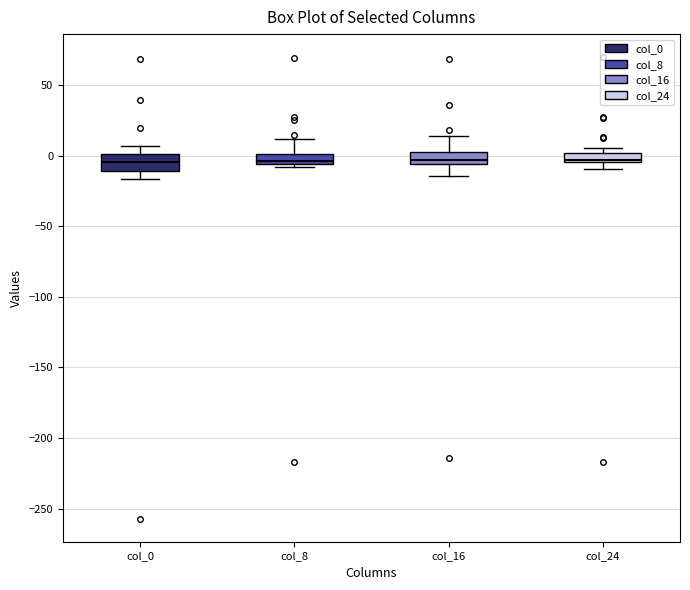

Where is the upper edge of the box for col_24 on the y-axis? The values are not printed on the chart, so give them approximately, as read against the axis.

0